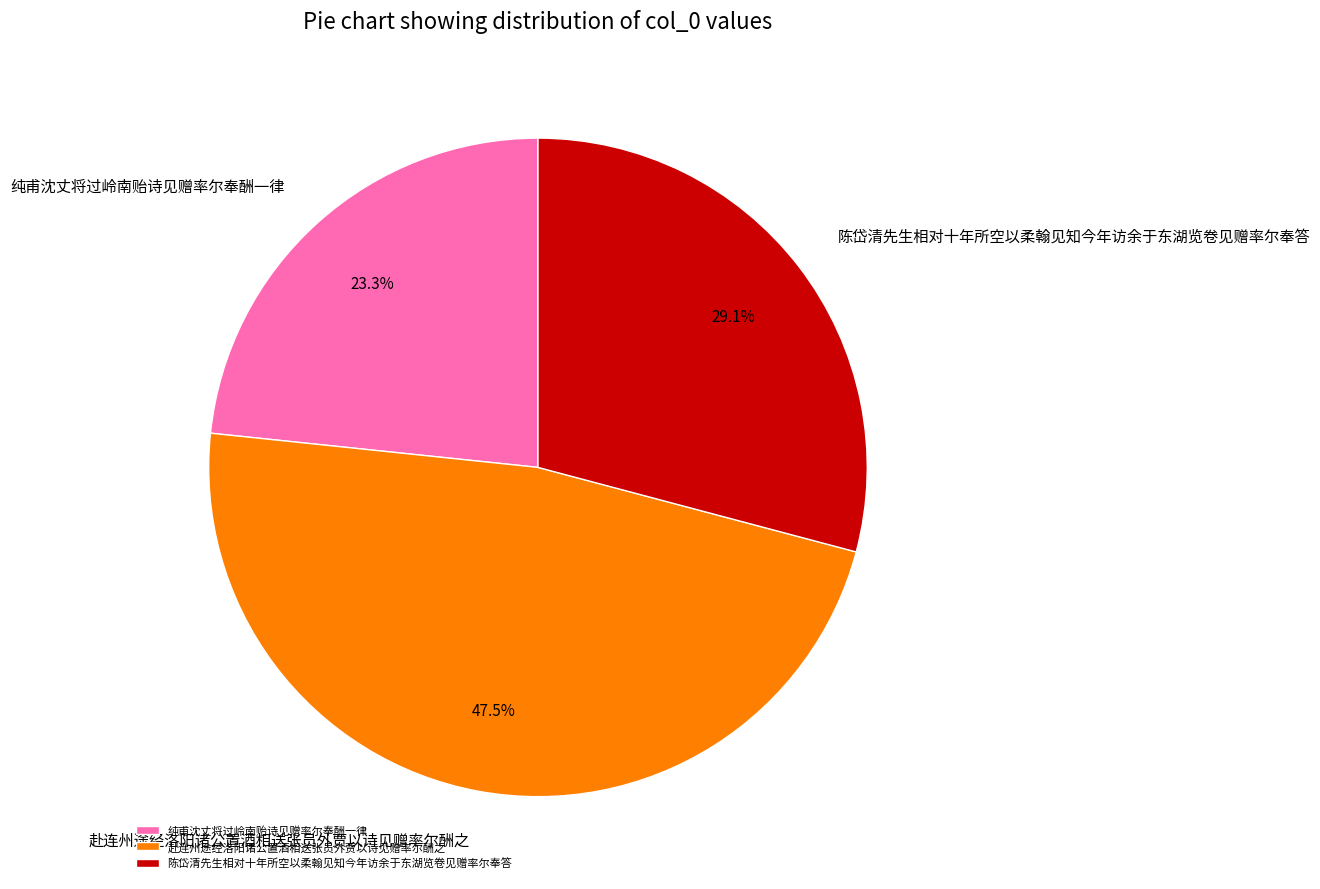

Count the number of slices in the pie.

3